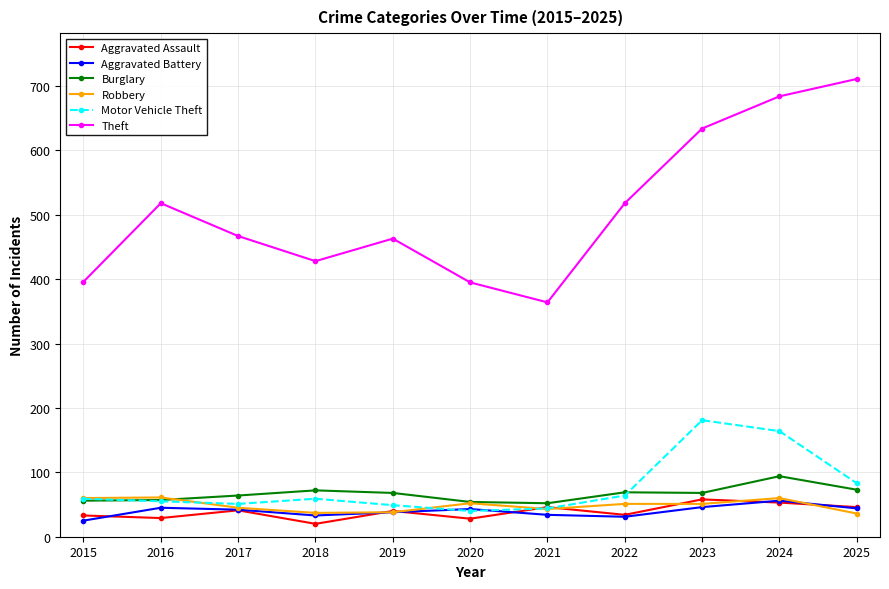

In Aggravated Assault, how many points are lower than both neighbors (excluding endpoints)?

4